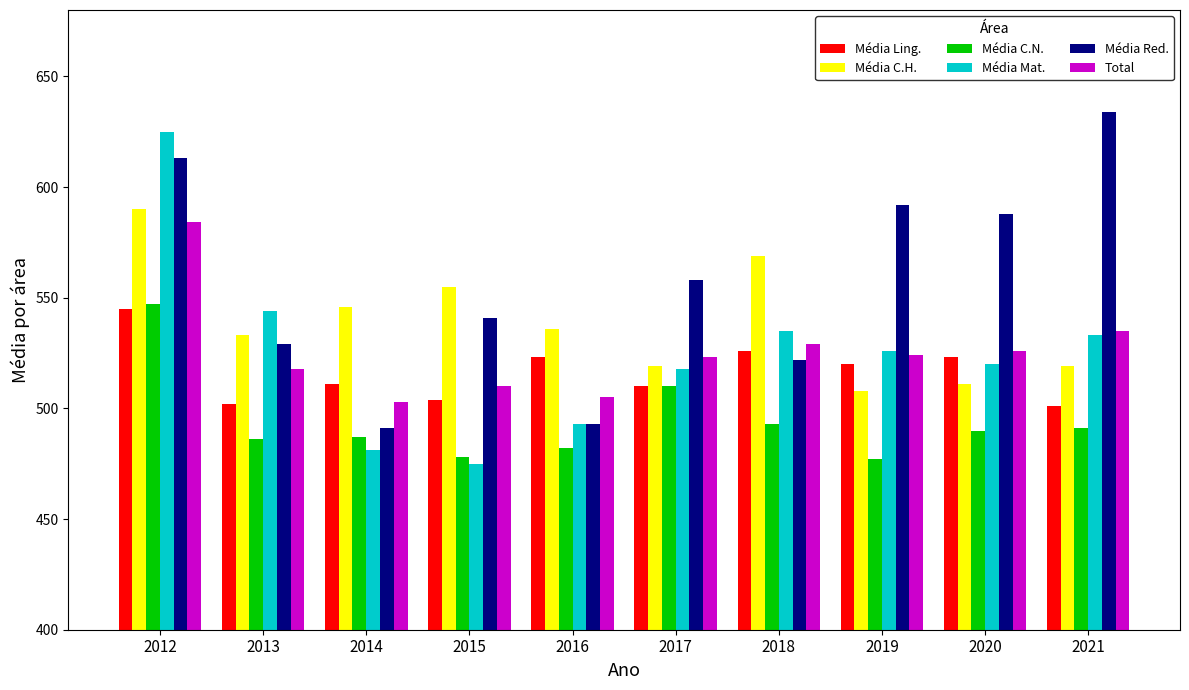

Is it true that Média Ling. equals 224 at 2015?

False